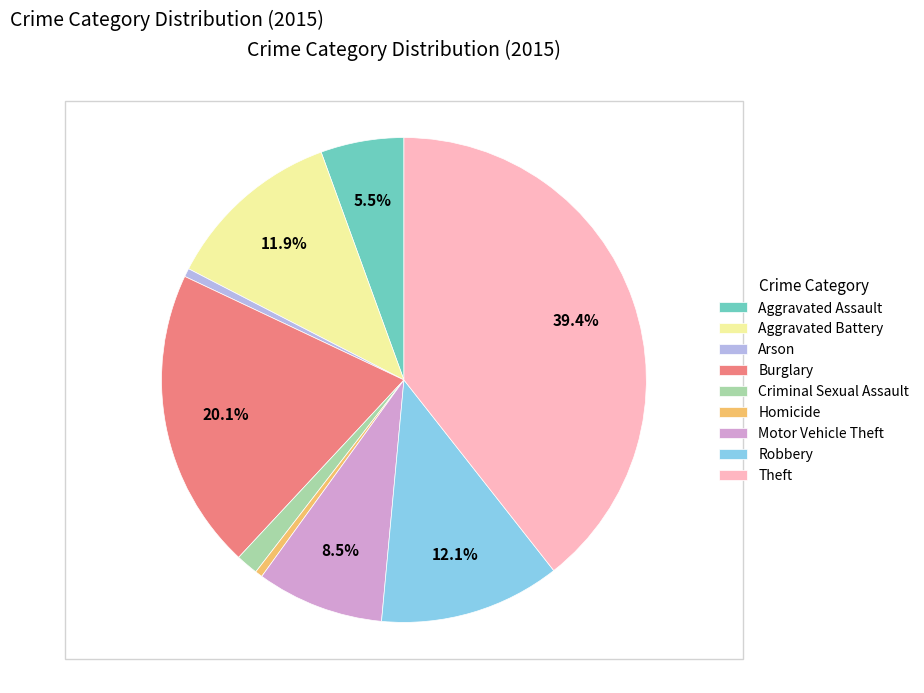

Does Criminal Sexual Assault account for over 50% of the chart?

No